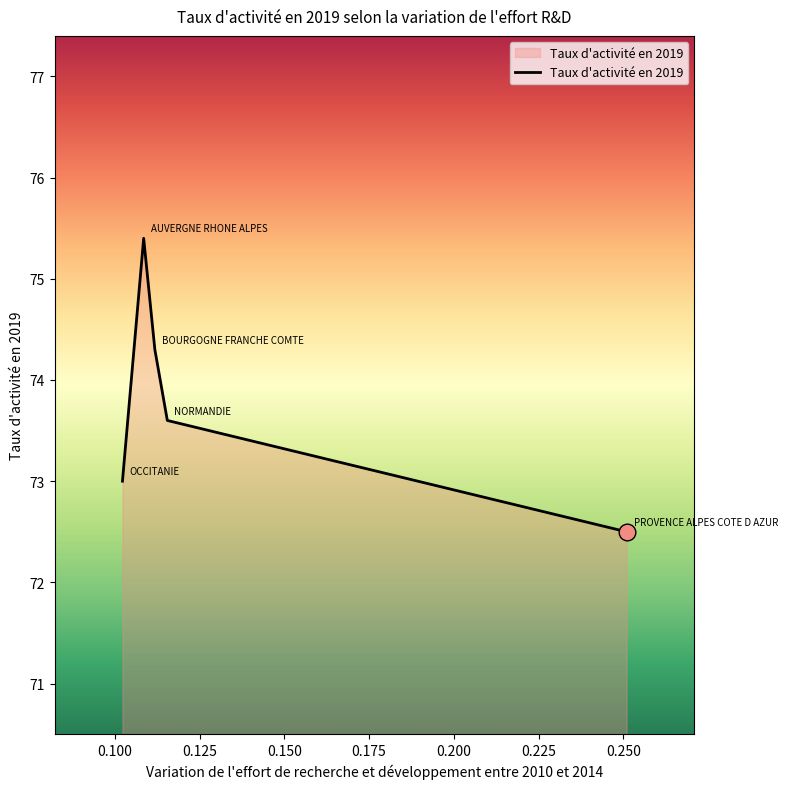

What is the difference between the maximum and minimum values?

2.9